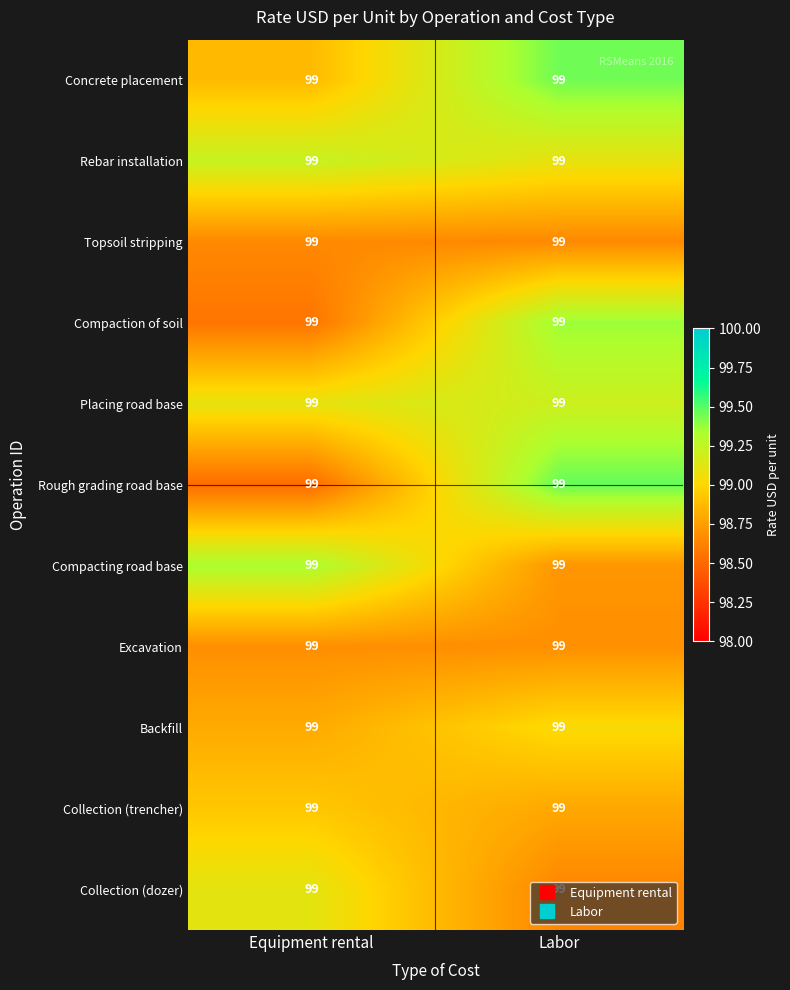

What is the sum of all Backfill values?

197.8